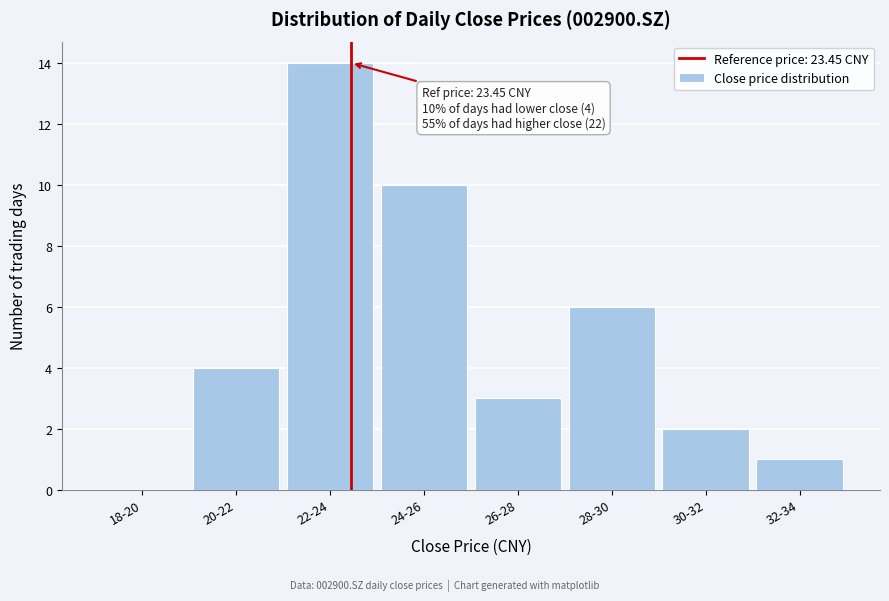

Reading left to right, extract all data points from this chart.

18-20=0	20-22=4	22-24=14	24-26=10	26-28=3	28-30=6	30-32=2	32-34=1